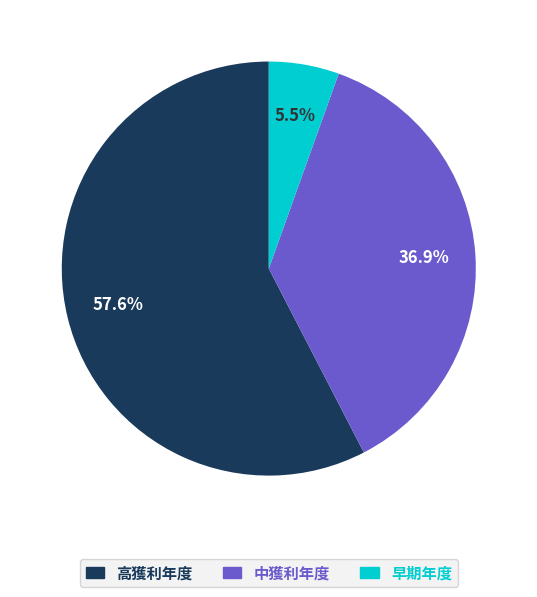

Which has a higher value, 高獲利年度 or 中獲利年度?

高獲利年度